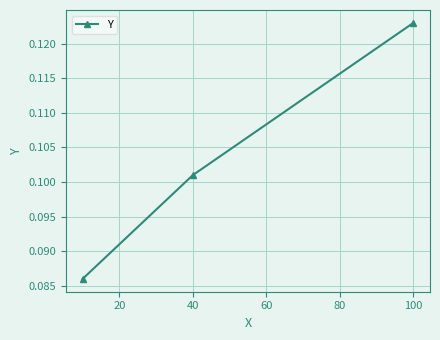

Count the values in the range 0 to 1.

3